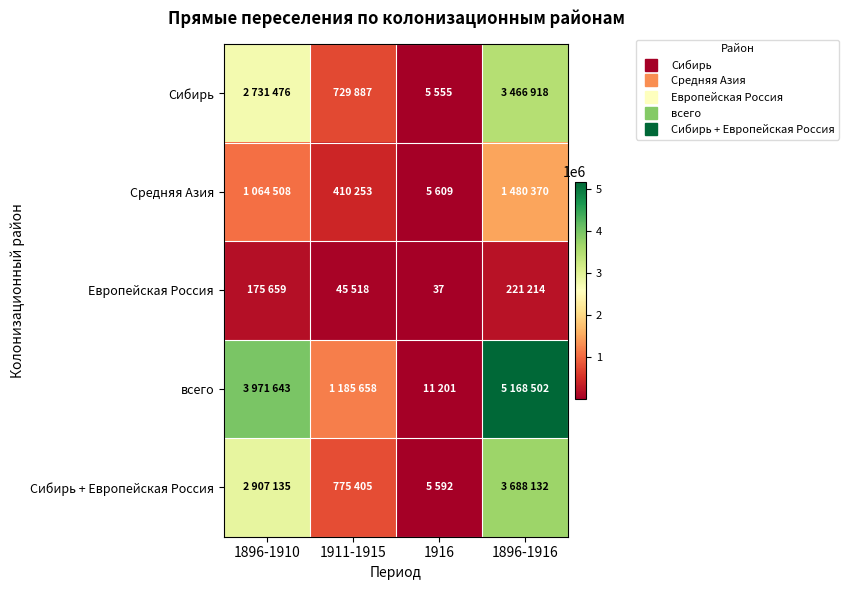

What is the sum of the Средняя Азия values at 1896-1910 and 1896-1916?

2544878